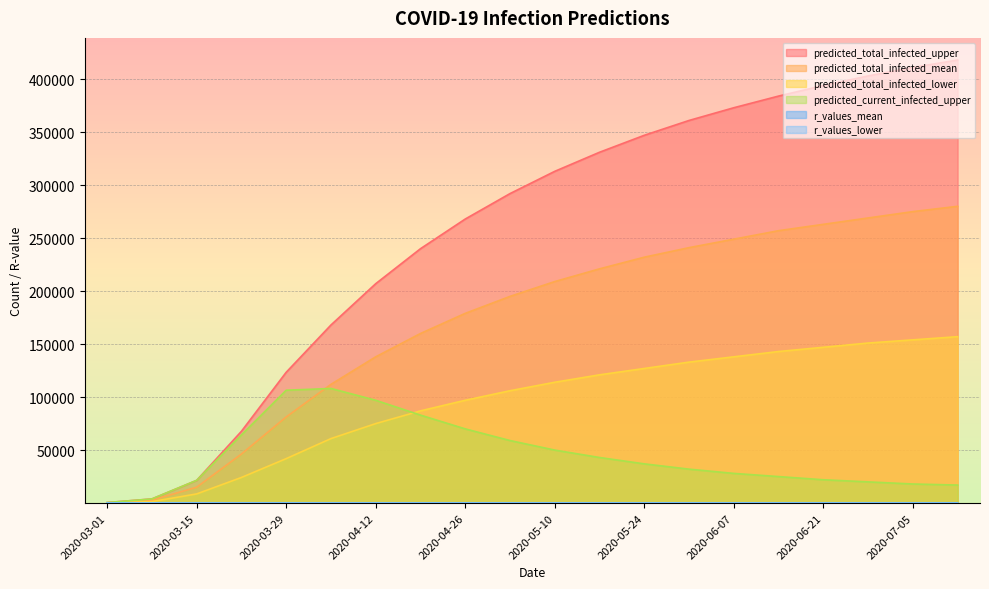

Read the predicted_total_infected_lower value at 2020-03-22.

24179.0